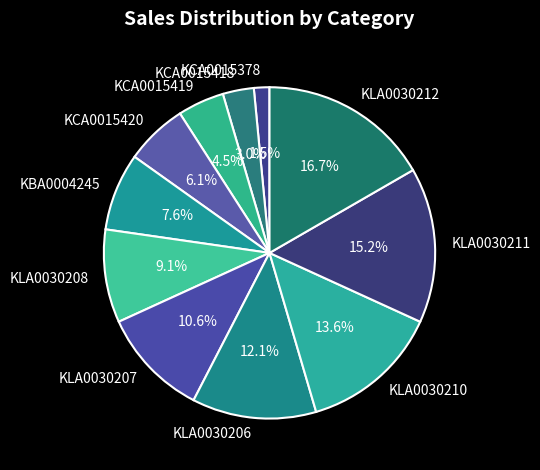

What is the total percentage of KCA0015378 and KLA0030208?

10.6%